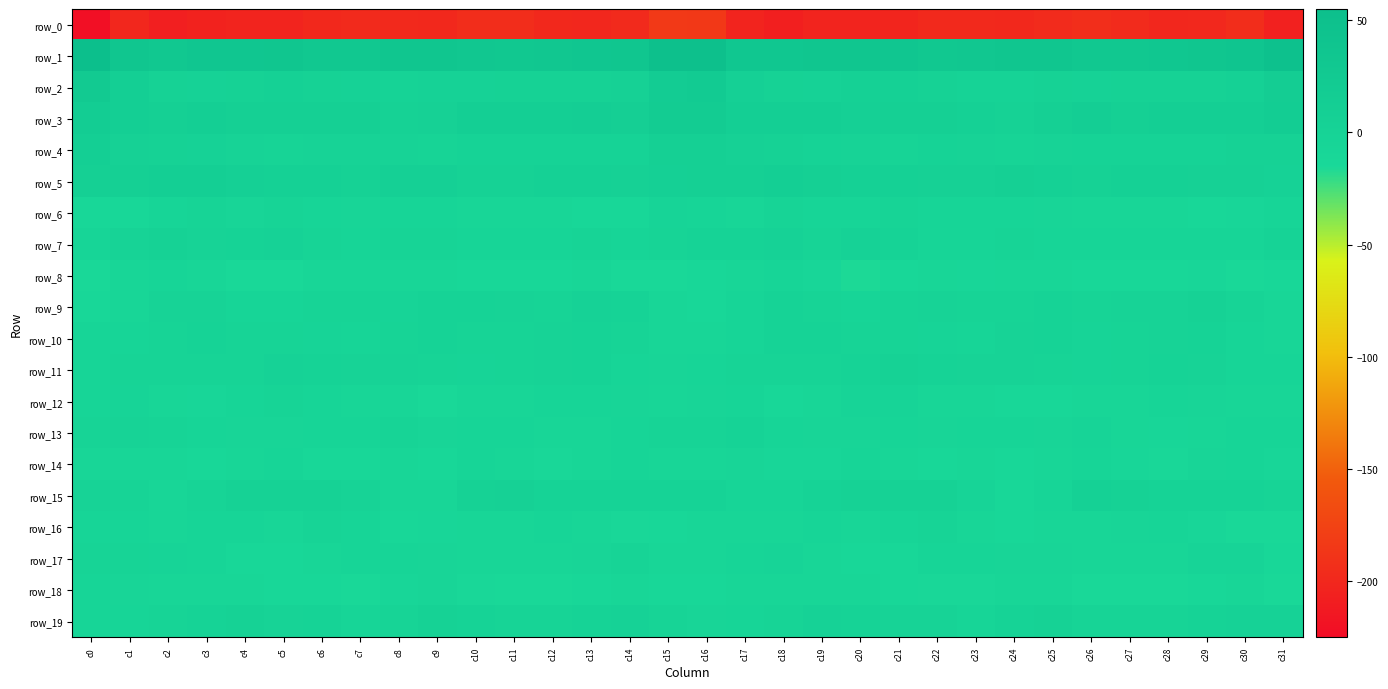

The value of row_8 at c16 is -11.2. True or false?

True